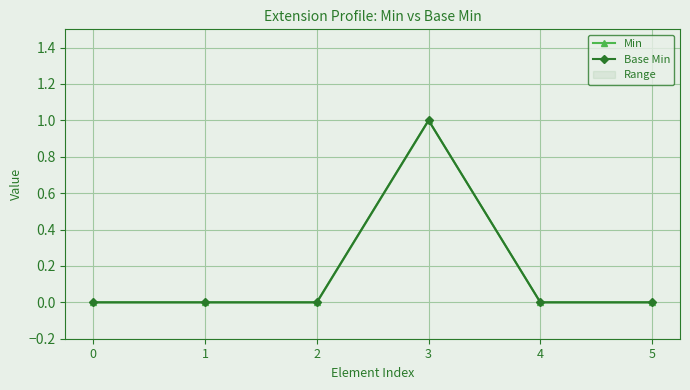

Does the chart display data point markers on the line(s)?

Yes